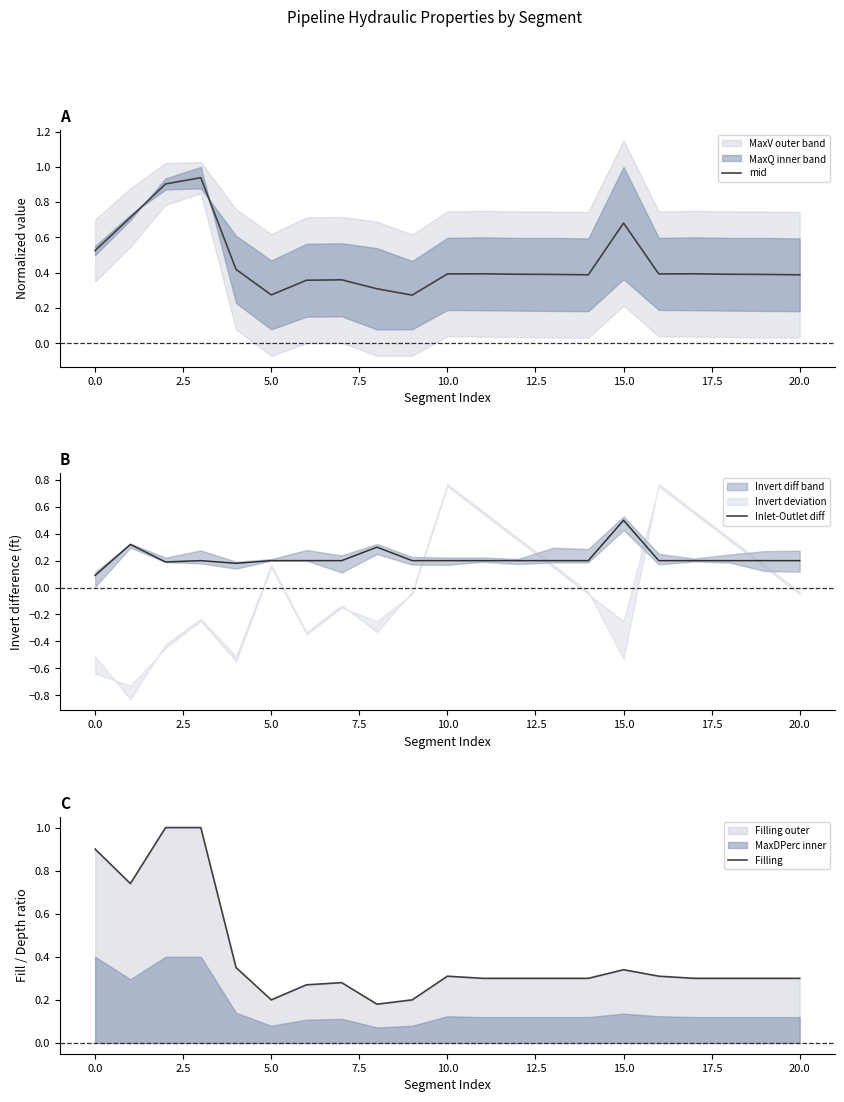

Which series has the largest total across all categories?

mid